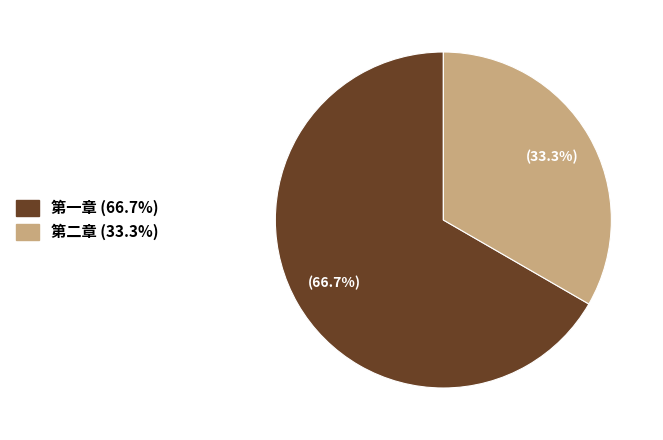

Rank the categories by value from lowest to highest.

第二章, 第一章